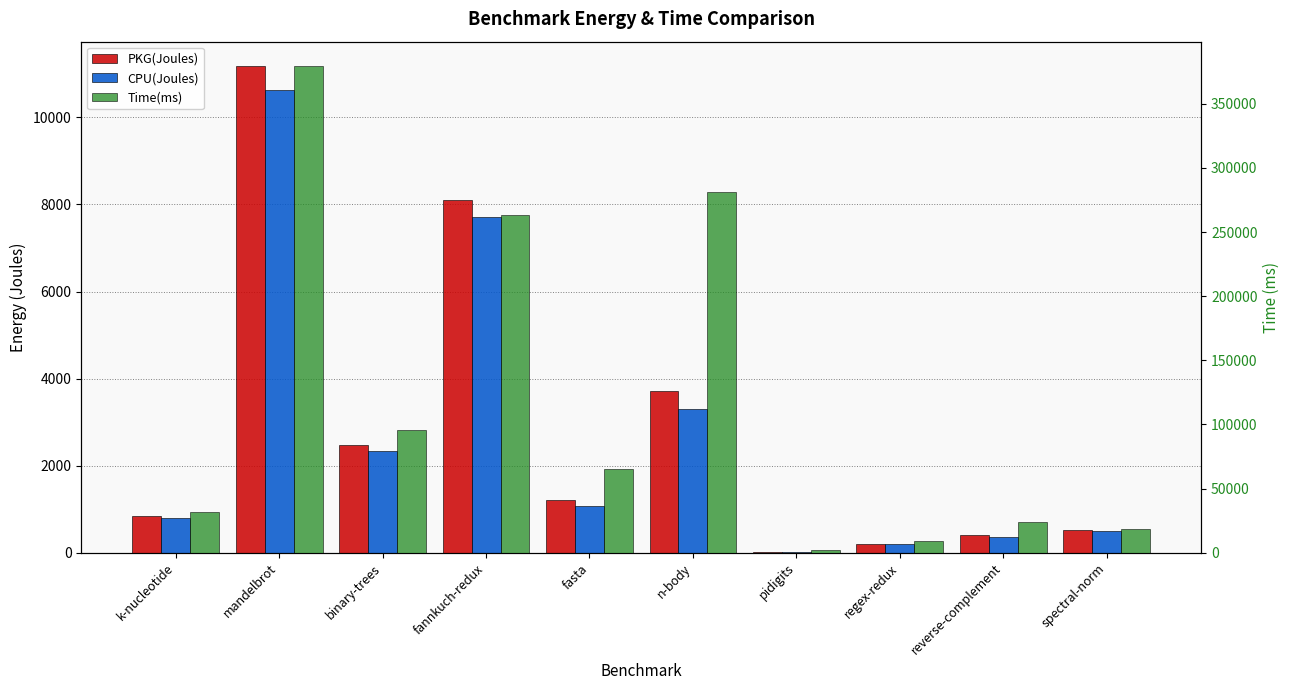

Between mandelbrot and fasta, which is larger?

mandelbrot